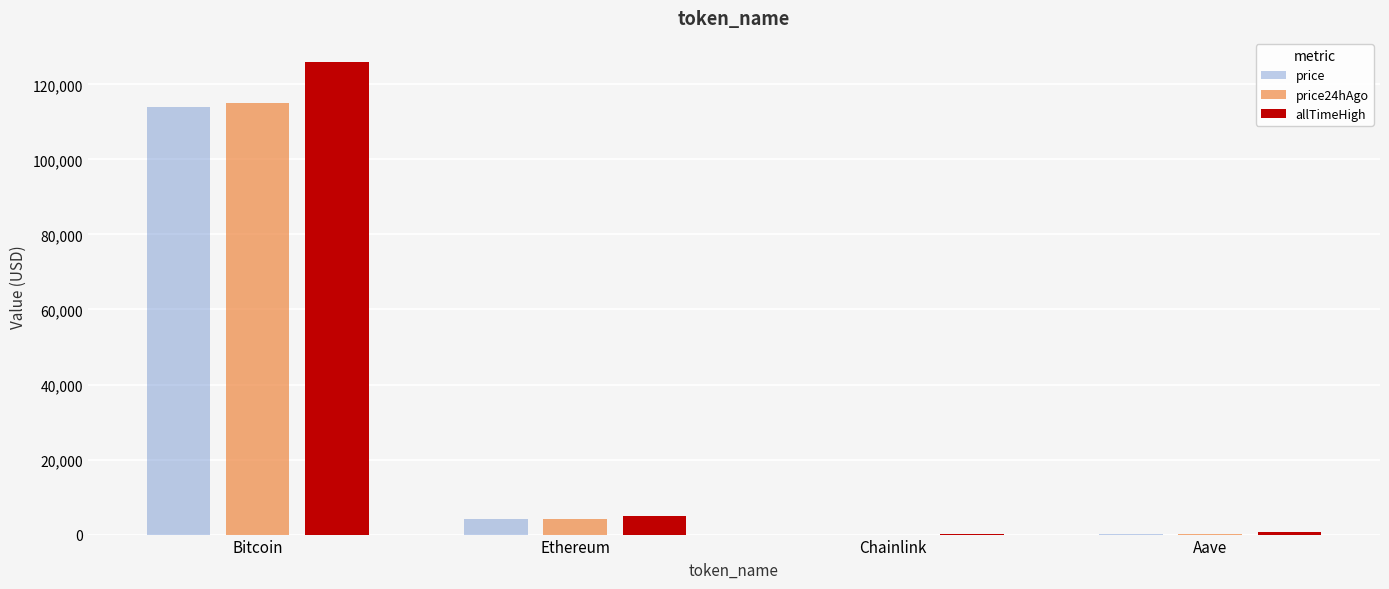

At which label does price24hAgo reach its peak?

Bitcoin